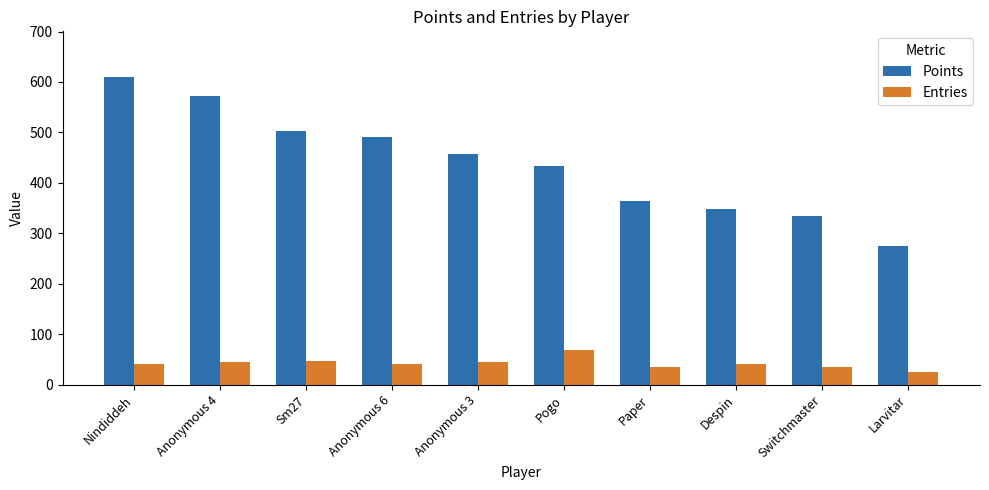

Where does the Points series first go above 458?

Nindiddeh